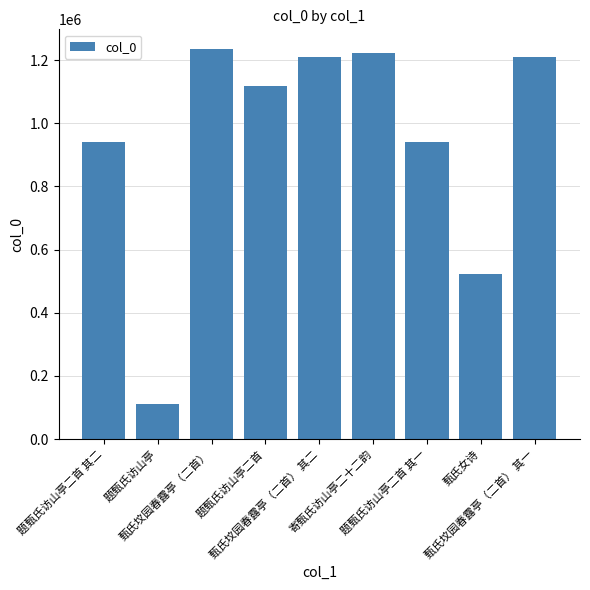

Between 甄氏女诗 and 题甄氏访山亭二首, which is larger?

题甄氏访山亭二首